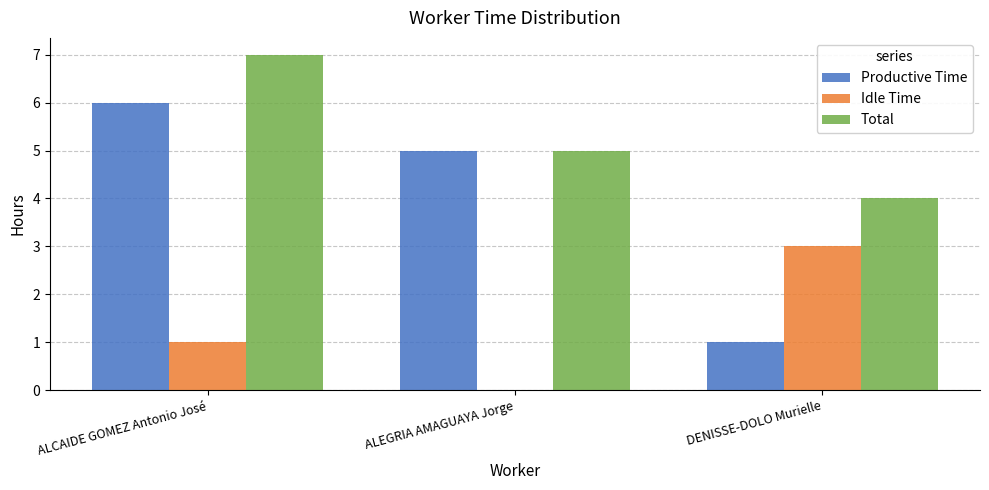

Count the Total values in the range 4 to 7.

3